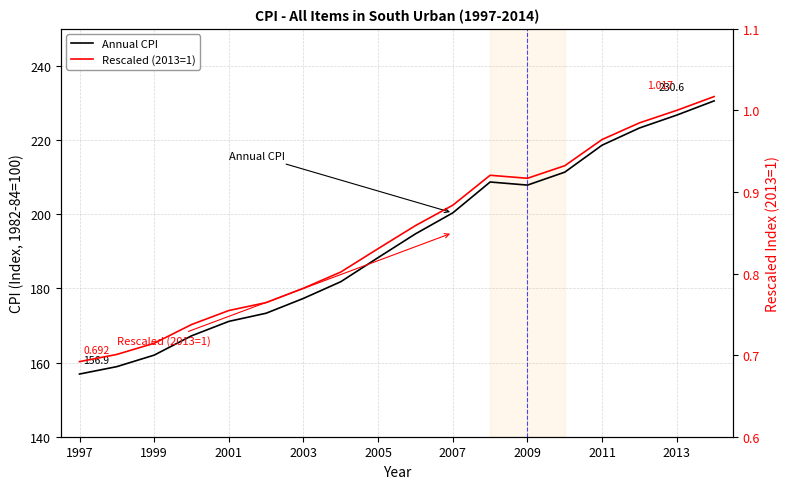

True or false: Rescaled (2013=1) and Annual CPI cross at least once.

False